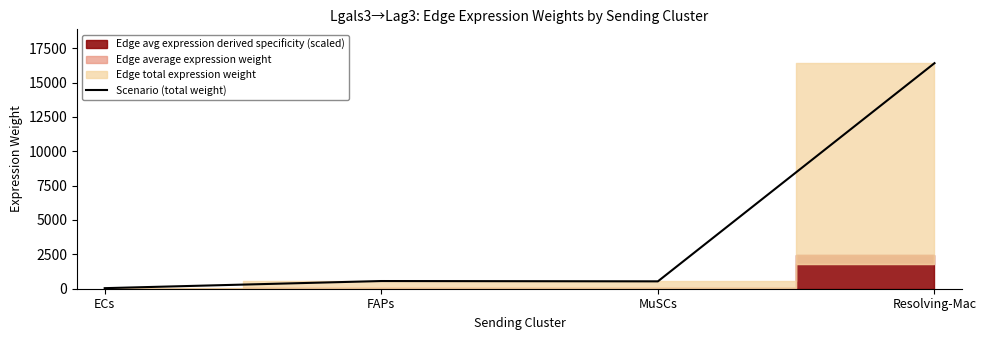

What is the ratio of the value at ECs to the value at MuSCs?

0.1